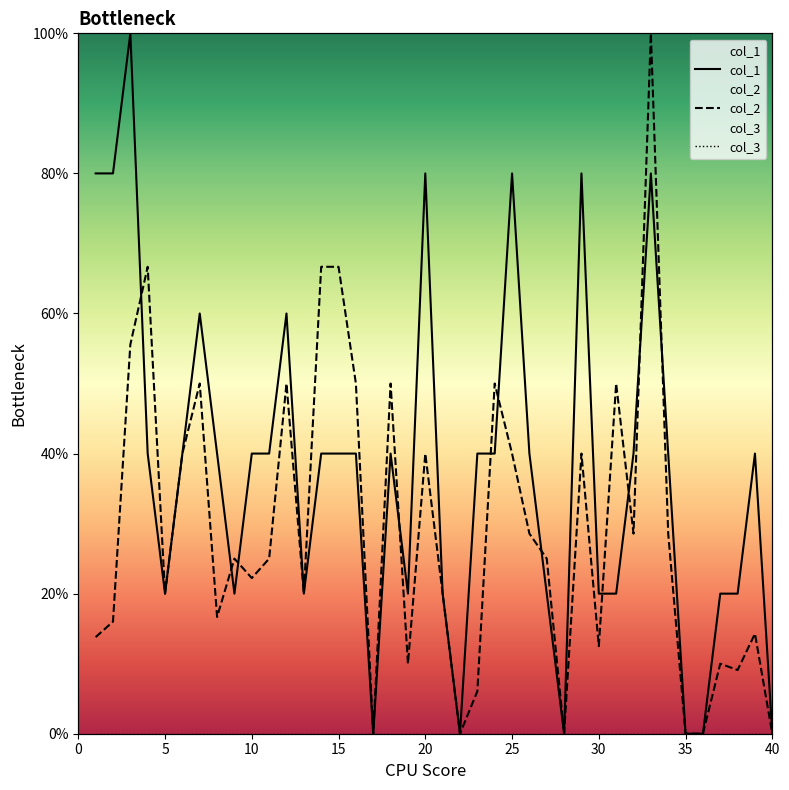

Which series ends up on top after the final intersection of col_2 and col_1?

col_1